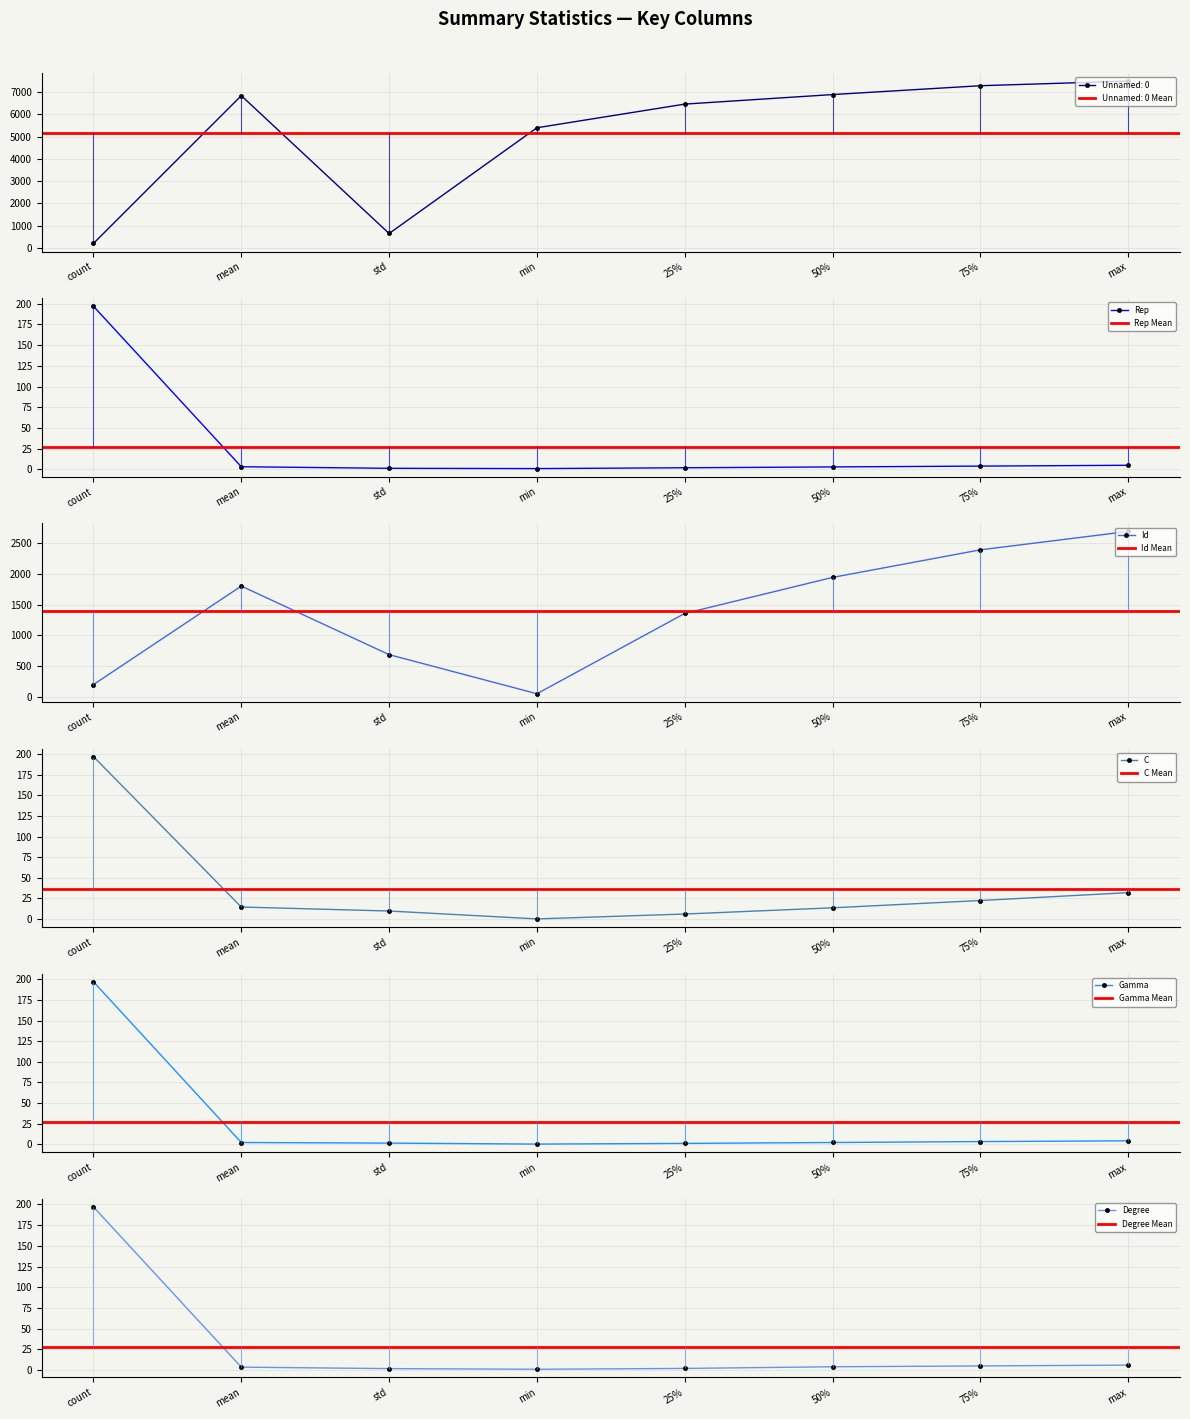

Is it true that C equals 14.6 at mean?

True